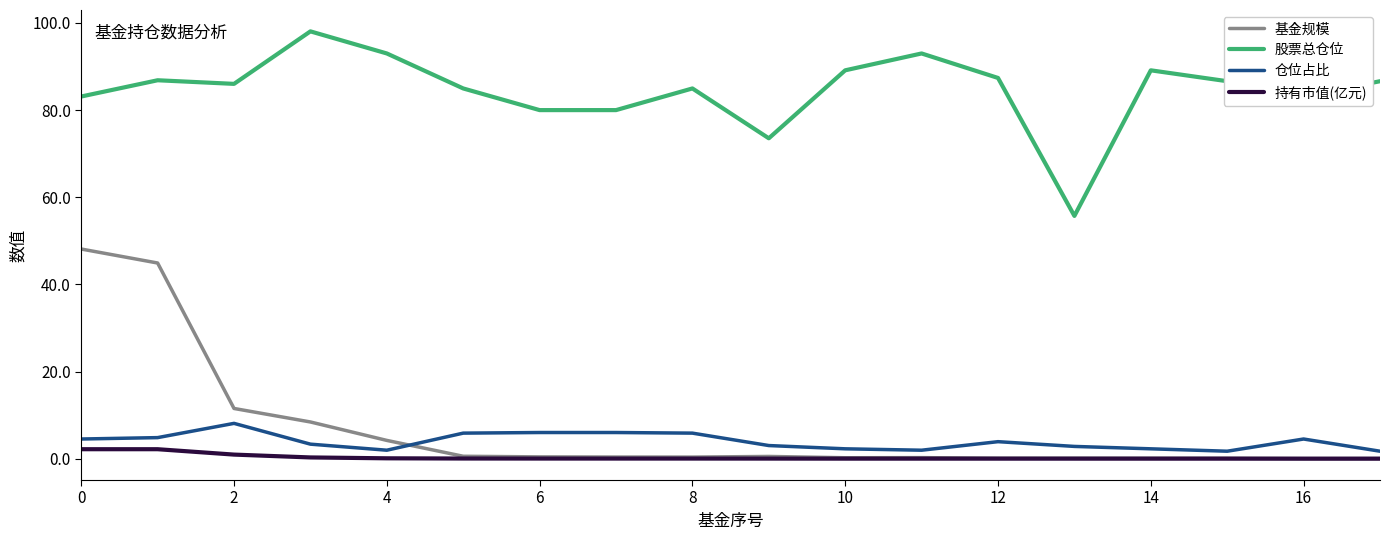

True or false: 仓位占比 and 股票总仓位 cross at least once.

False